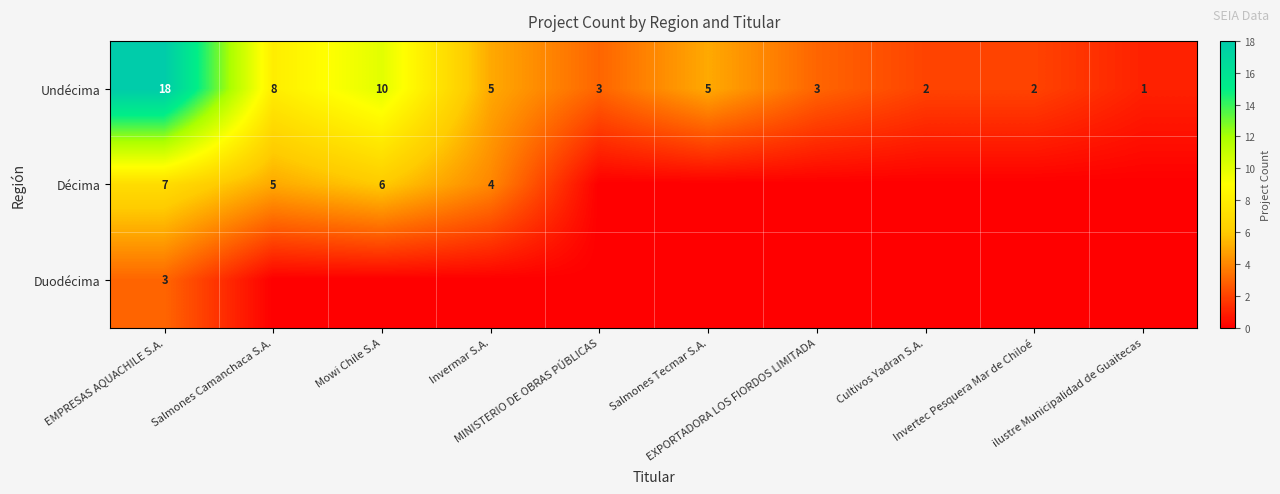

What is the difference between the maximum and minimum values in the Undécima series?

17